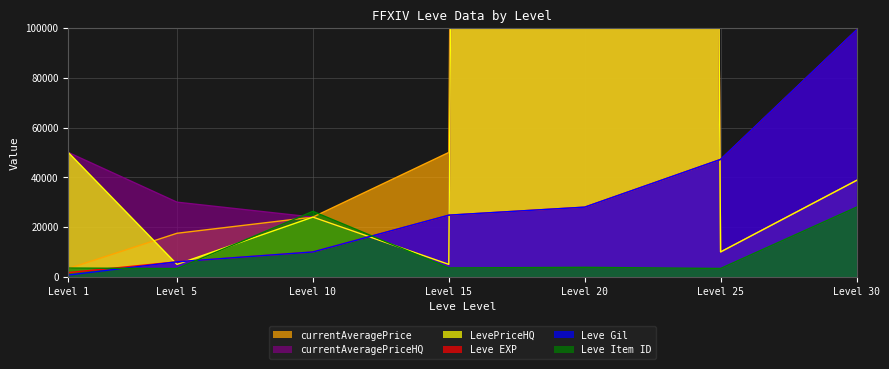

What is the difference between the maximum and minimum values in the LevePriceHQ series?

7772778